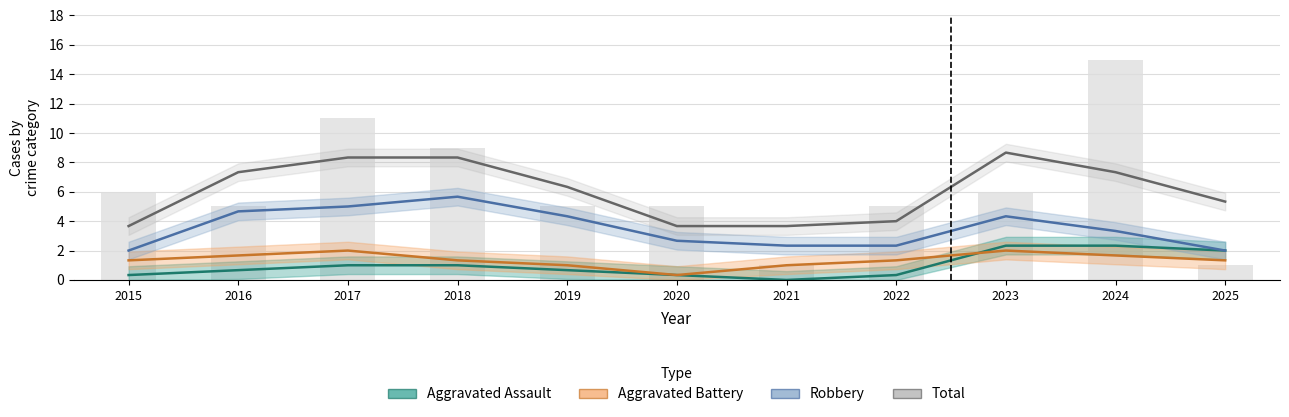

True or false: Aggravated Battery has a value of 3 at 2022.

False